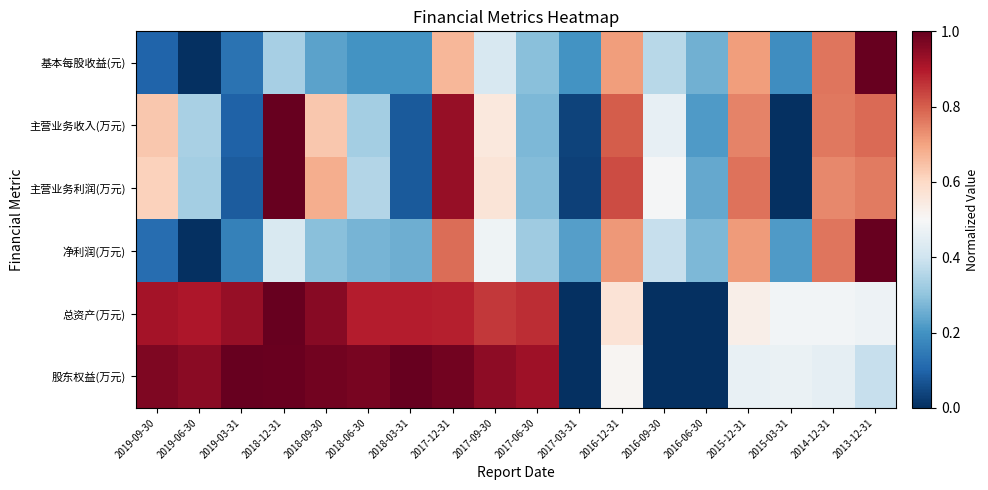

Reading left to right, list all the values displayed in this chart.

基本每股收益(元): 2019-09-30=0.1	2019-06-30=0.0	2019-03-31=0.1	2018-12-31=0.3	2018-09-30=0.2	2018-06-30=0.2	2018-03-31=0.2	2017-12-31=0.7	2017-09-30=0.4	2017-06-30=0.3	2017-03-31=0.2	2016-12-31=0.7	2016-09-30=0.4	2016-06-30=0.3	2015-12-31=0.7	2015-03-31=0.2	2014-12-31=0.8	2013-12-31=1.0
主营业务收入(万元): 2019-09-30=0.6	2019-06-30=0.3	2019-03-31=0.1	2018-12-31=1.0	2018-09-30=0.6	2018-06-30=0.3	2018-03-31=0.1	2017-12-31=0.9	2017-09-30=0.6	2017-06-30=0.3	2017-03-31=0.0	2016-12-31=0.8	2016-09-30=0.5	2016-06-30=0.2	2015-12-31=0.7	2015-03-31=0.0	2014-12-31=0.8	2013-12-31=0.8
主营业务利润(万元): 2019-09-30=0.6	2019-06-30=0.3	2019-03-31=0.1	2018-12-31=1.0	2018-09-30=0.7	2018-06-30=0.4	2018-03-31=0.1	2017-12-31=0.9	2017-09-30=0.6	2017-06-30=0.3	2017-03-31=0.0	2016-12-31=0.8	2016-09-30=0.5	2016-06-30=0.2	2015-12-31=0.8	2015-03-31=0.0	2014-12-31=0.7	2013-12-31=0.8
净利润(万元): 2019-09-30=0.1	2019-06-30=0.0	2019-03-31=0.2	2018-12-31=0.4	2018-09-30=0.3	2018-06-30=0.3	2018-03-31=0.3	2017-12-31=0.8	2017-09-30=0.5	2017-06-30=0.3	2017-03-31=0.2	2016-12-31=0.7	2016-09-30=0.4	2016-06-30=0.3	2015-12-31=0.7	2015-03-31=0.2	2014-12-31=0.8	2013-12-31=1.0
总资产(万元): 2019-09-30=0.9	2019-06-30=0.9	2019-03-31=0.9	2018-12-31=1.0	2018-09-30=1.0	2018-06-30=0.9	2018-03-31=0.9	2017-12-31=0.9	2017-09-30=0.9	2017-06-30=0.9	2017-03-31=0.0	2016-12-31=0.6	2016-09-30=0.0	2016-06-30=0.0	2015-12-31=0.5	2015-03-31=0.5	2014-12-31=0.5	2013-12-31=0.5
股东权益(万元): 2019-09-30=1.0	2019-06-30=1.0	2019-03-31=1.0	2018-12-31=1.0	2018-09-30=1.0	2018-06-30=1.0	2018-03-31=1.0	2017-12-31=1.0	2017-09-30=0.9	2017-06-30=0.9	2017-03-31=0.0	2016-12-31=0.5	2016-09-30=0.0	2016-06-30=0.0	2015-12-31=0.5	2015-03-31=0.5	2014-12-31=0.5	2013-12-31=0.4